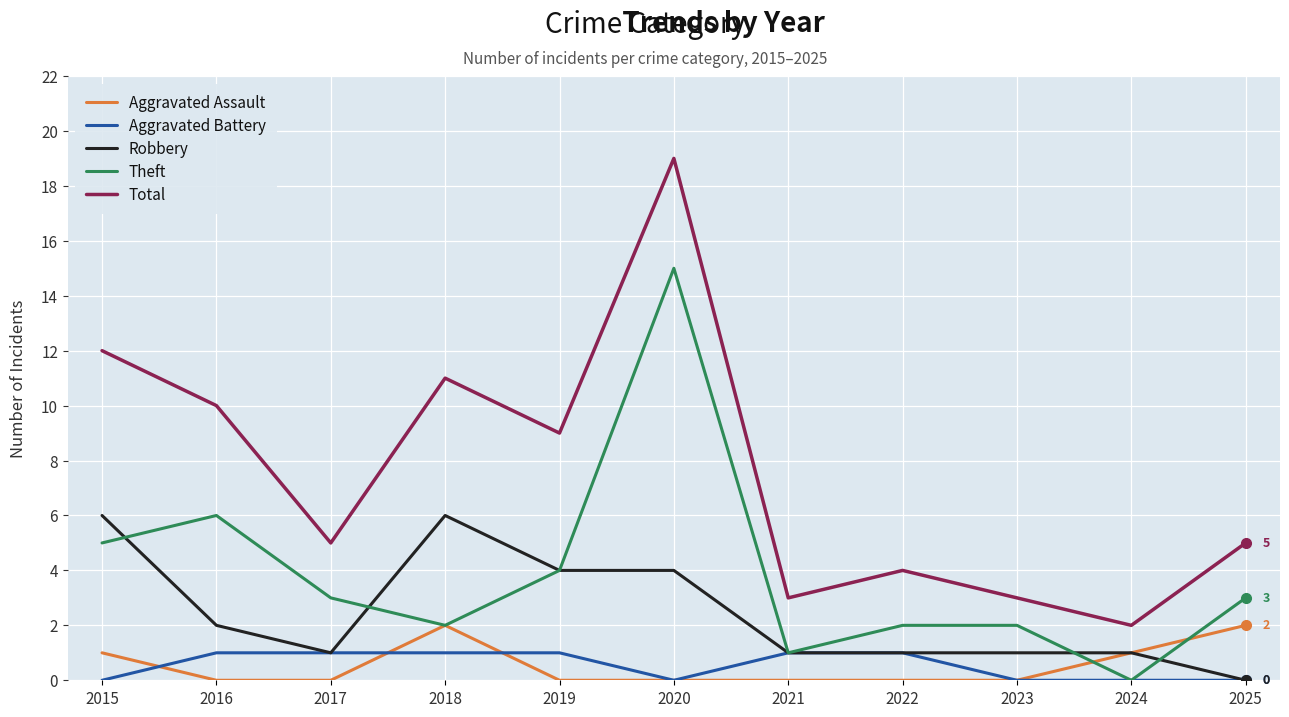

Count the number of categories in the chart.

11